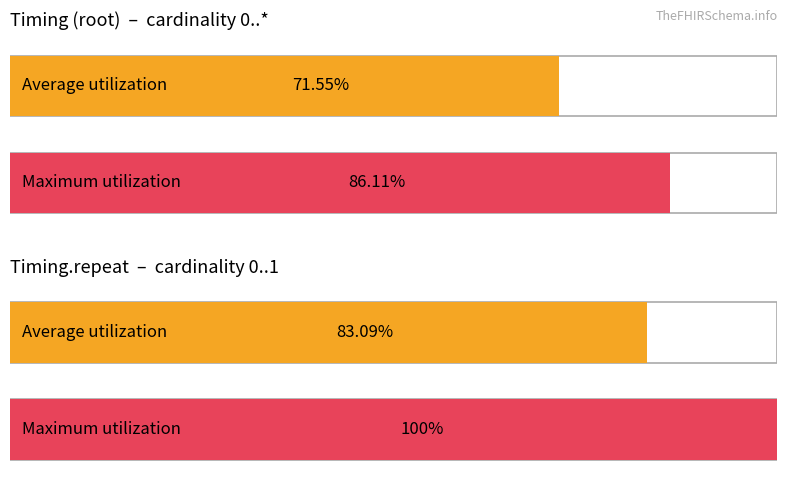

How many bars are there in total?

4